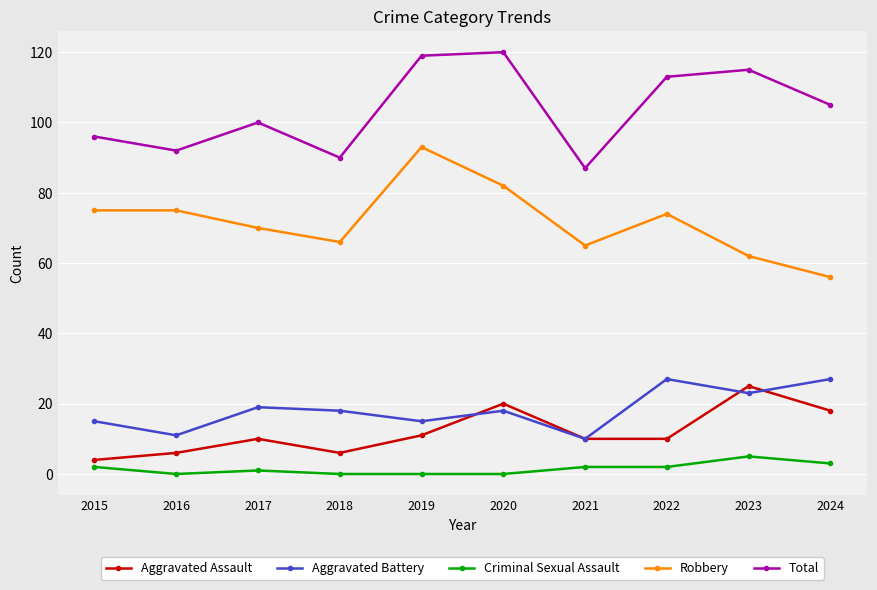

How many distinct data groups are displayed?

5